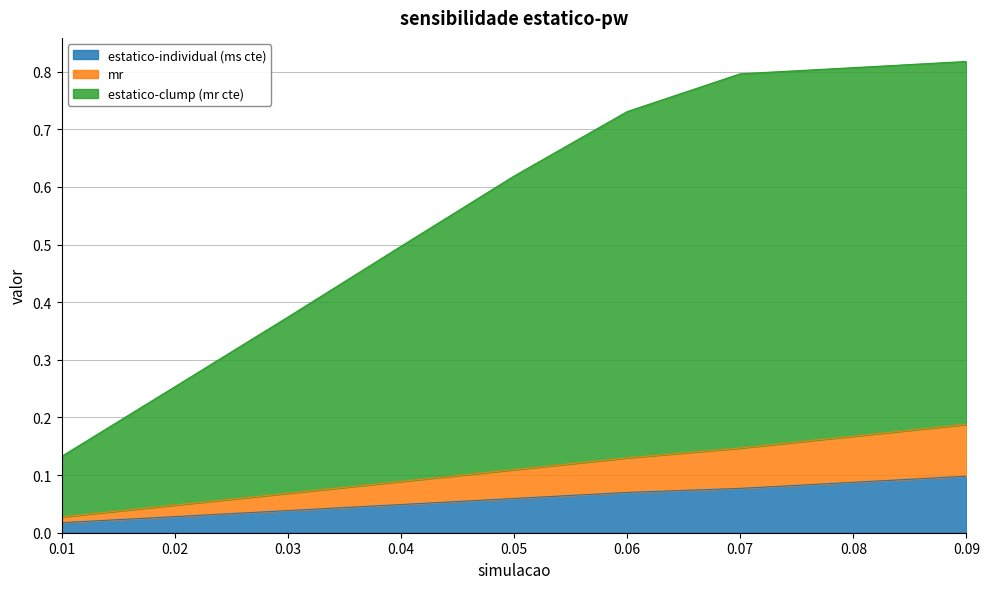

Between 0.04 and 0.02, which is larger?

0.04